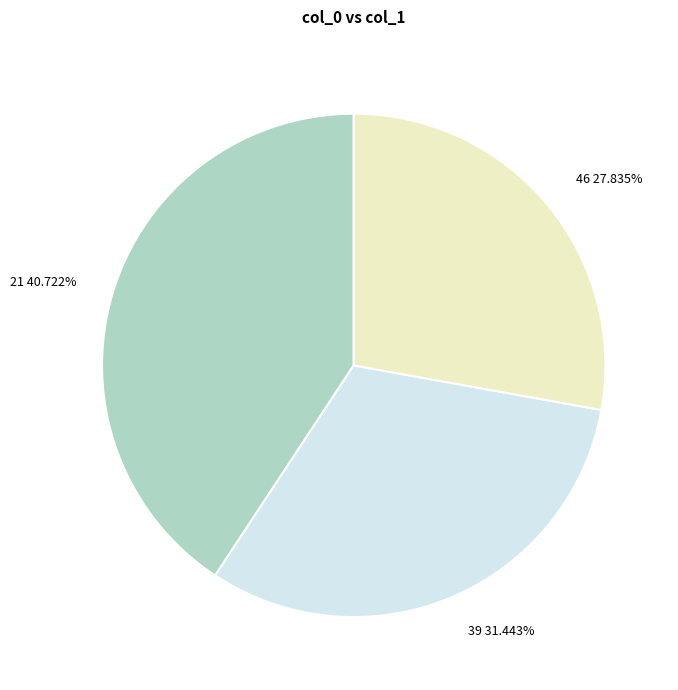

To the nearest percent, what is the average slice percentage?

33%